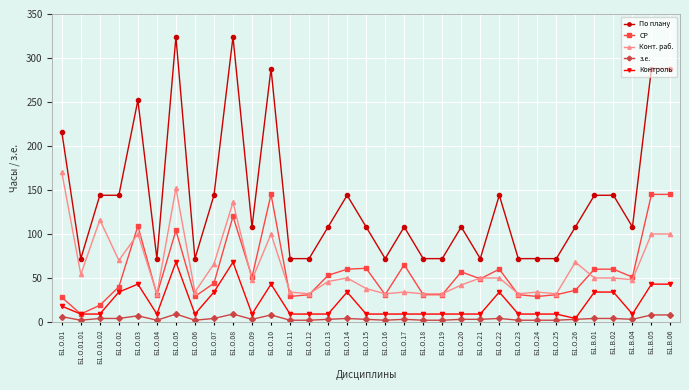

What position from the left is Б1.О.22?

24